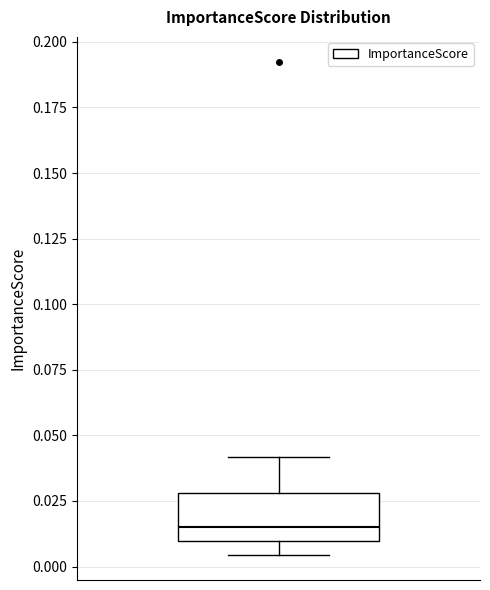

Read this box plot against the y-axis: the position of the median line, the range covered by the box, and the ends of both whiskers. The values are not printed on the chart, so give them approximately, as read against the axis.

median 0.015, box 0.010 to 0.030, whiskers 0.005 to 0.040